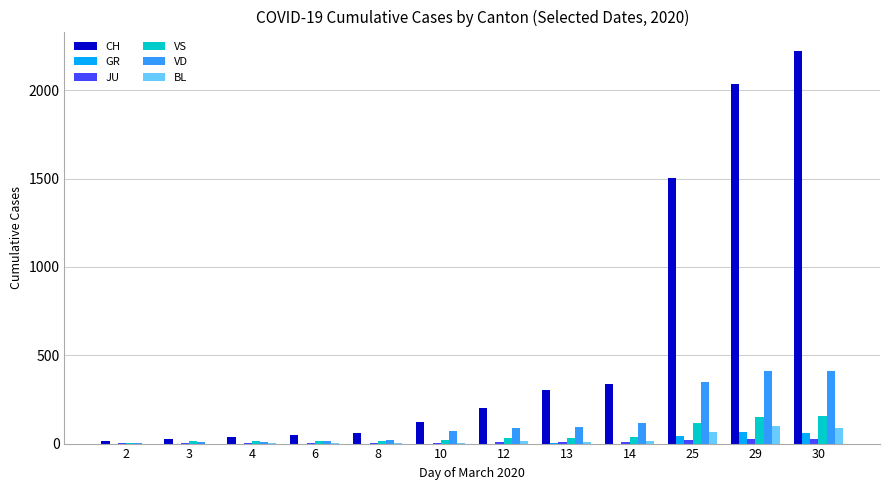

The value of CH at 30 is 1298. True or false?

False